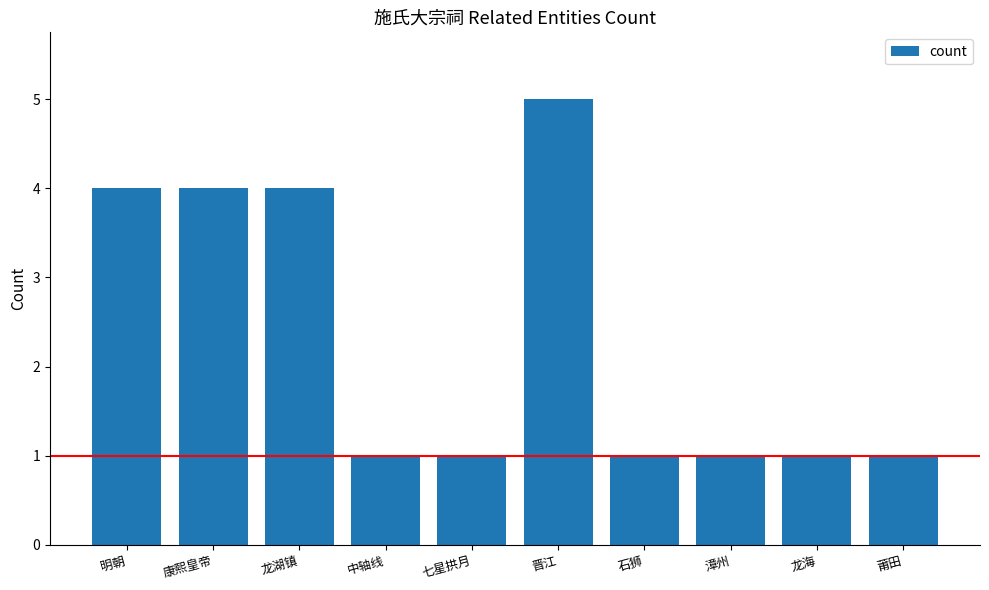

What is the difference between the maximum and second lowest values?

4